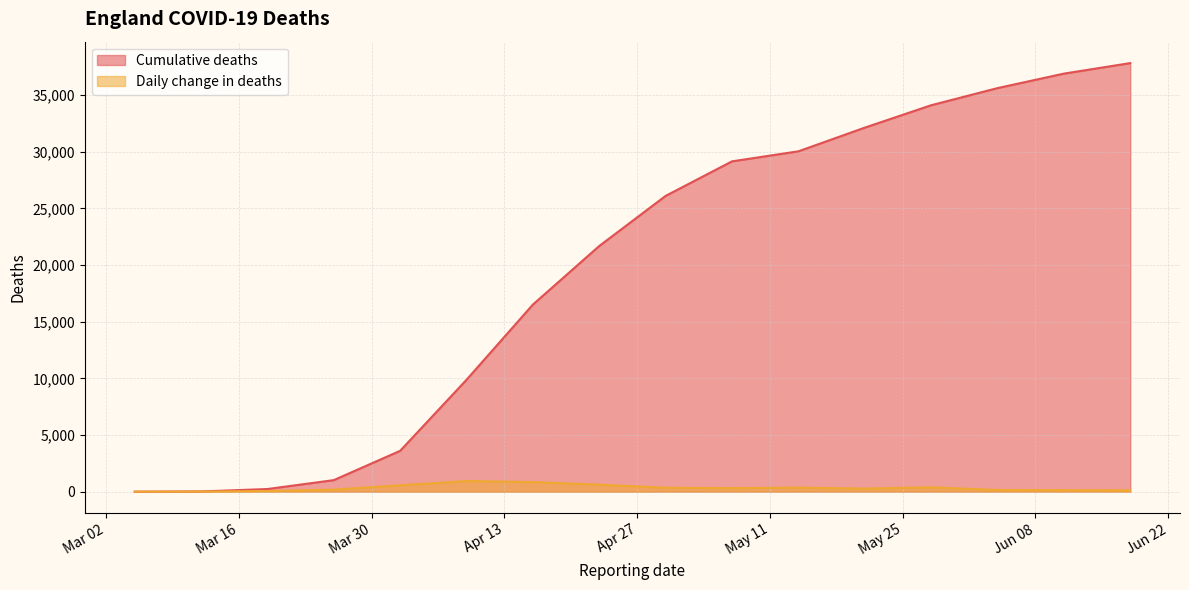

True or false: Cumulative deaths and Daily change in deaths intersect in this chart.

False